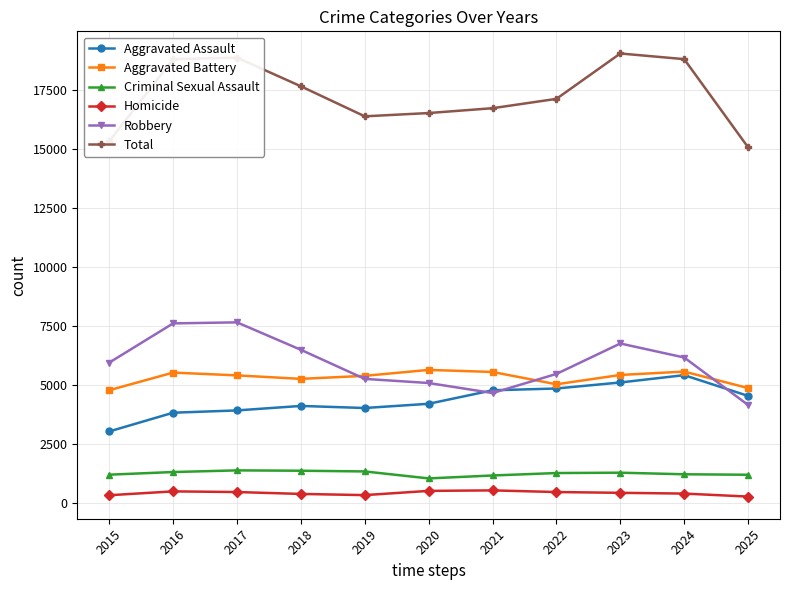

True or false: Robbery and Total cross at least once.

False